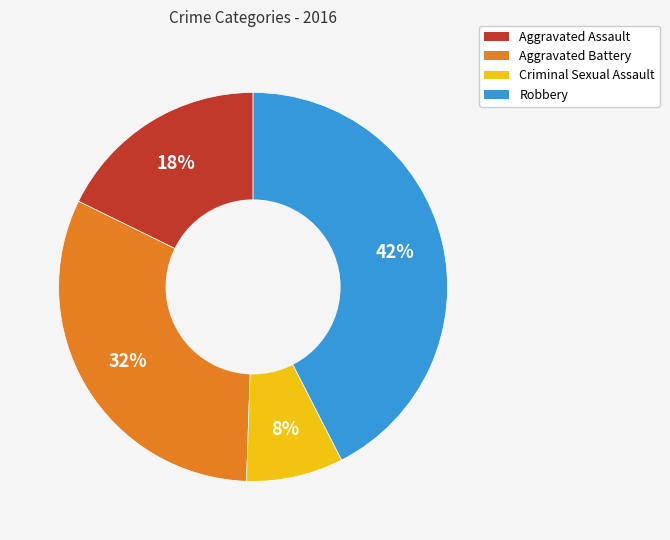

Does any single category account for the majority?

No